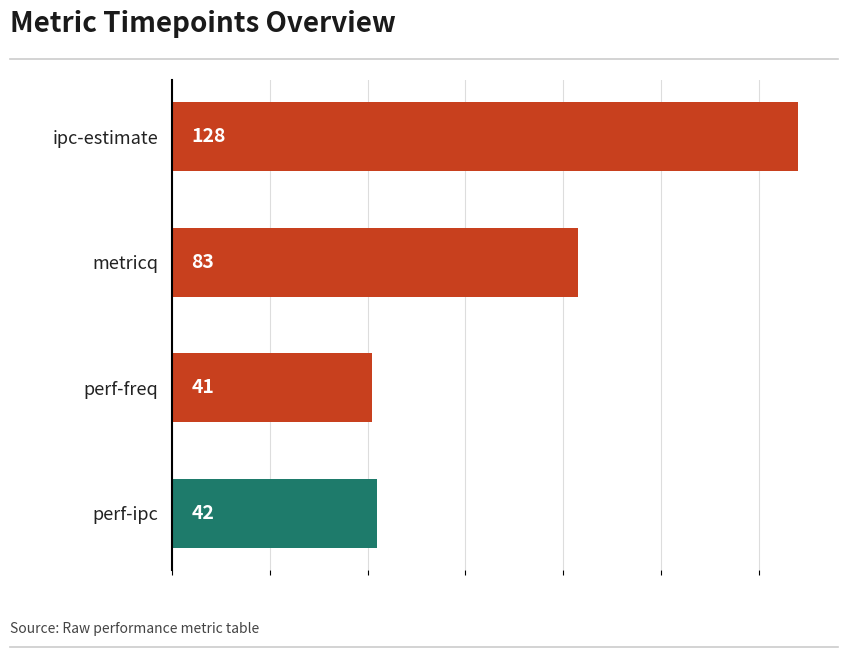

List the labels in order of value, smallest first.

perf-freq, perf-ipc, metricq, ipc-estimate